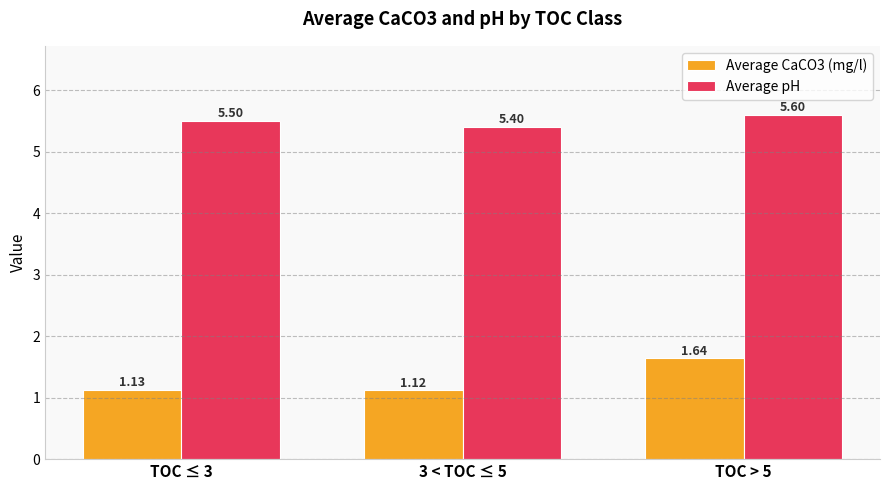

At which label is Average CaCO3 (mg/l) closest to 1?

3 < TOC ≤ 5